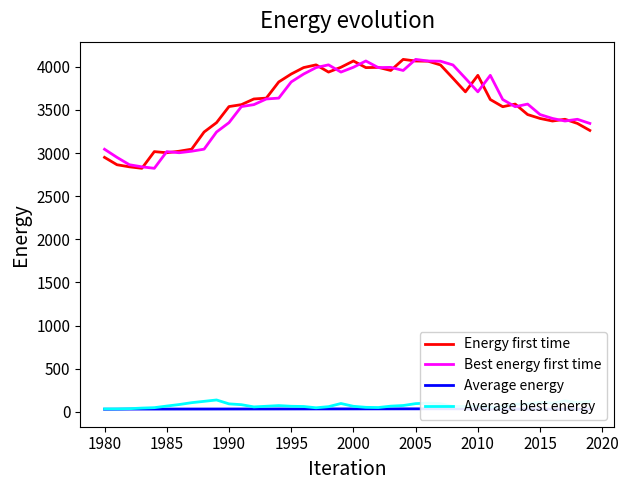

True or false: Energy first time and Average best energy cross at least once.

False